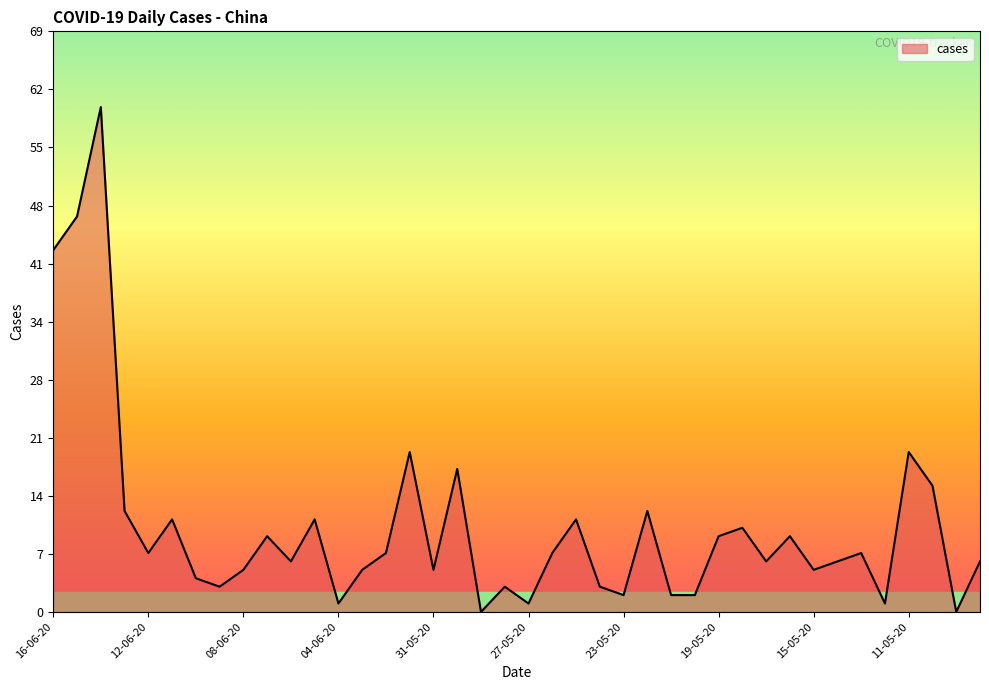

What is the difference between the maximum and minimum values?

60